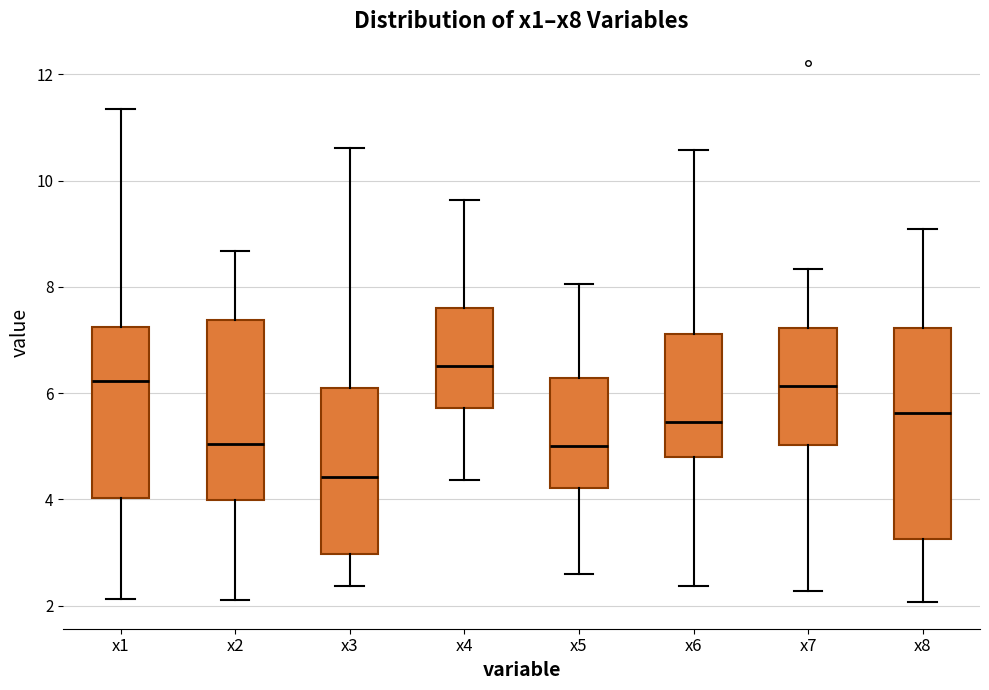

Where is the lower edge of the box for x5 on the y-axis? The values are not printed on the chart, so give them approximately, as read against the axis.

4.2